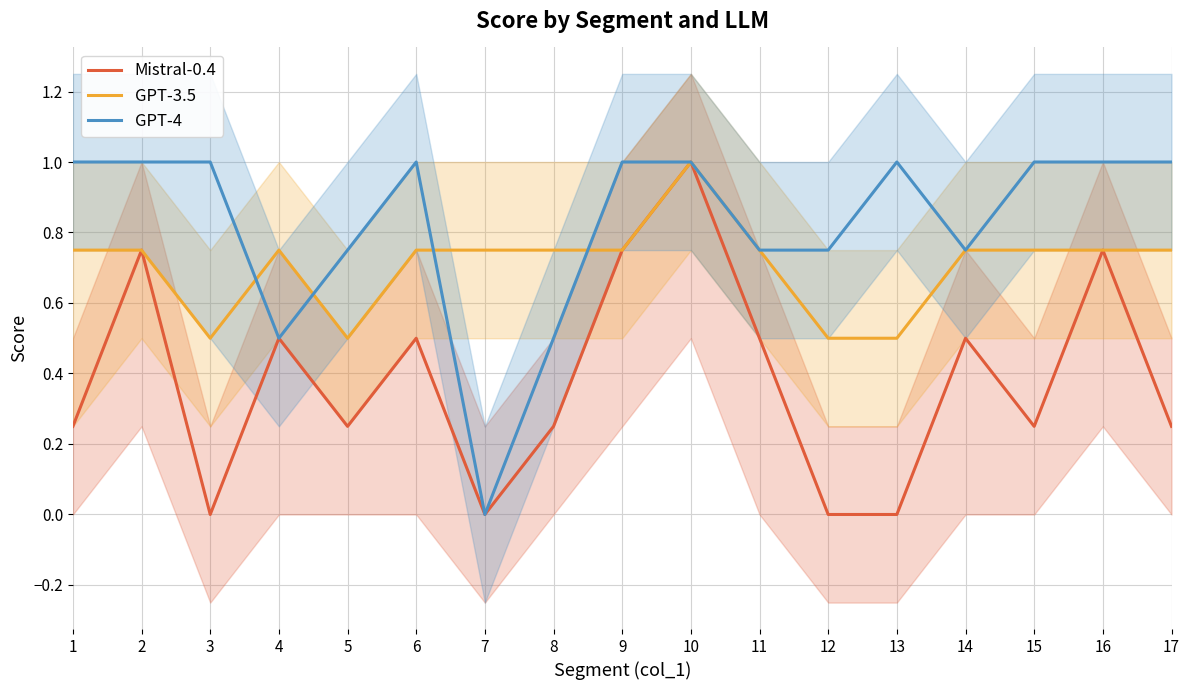

True or false: GPT-3.5 and Mistral-0.4 cross at least once.

False